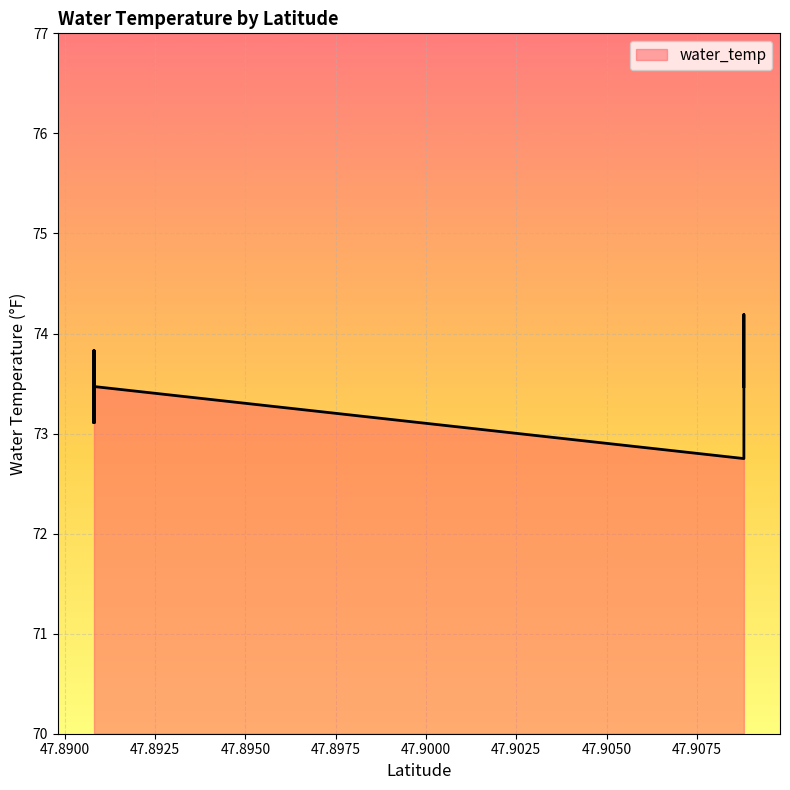

Approximately how many times larger is the value at 47.9088034 compared to 47.8908084?

1.0